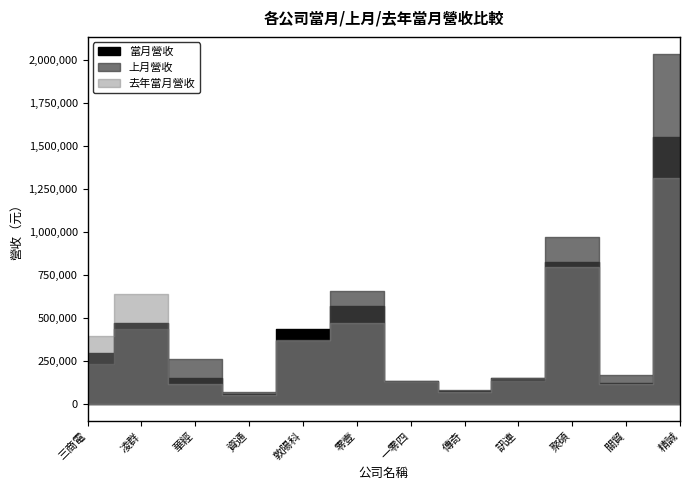

True or false: 上月營收 has a value of 1124186 at 零壹.

False